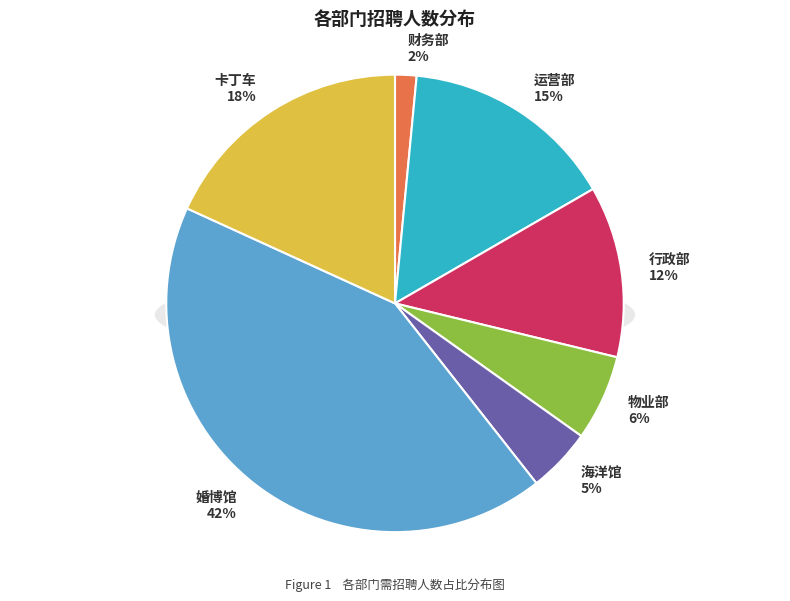

Does 婚博馆 represent more than half of the total?

No